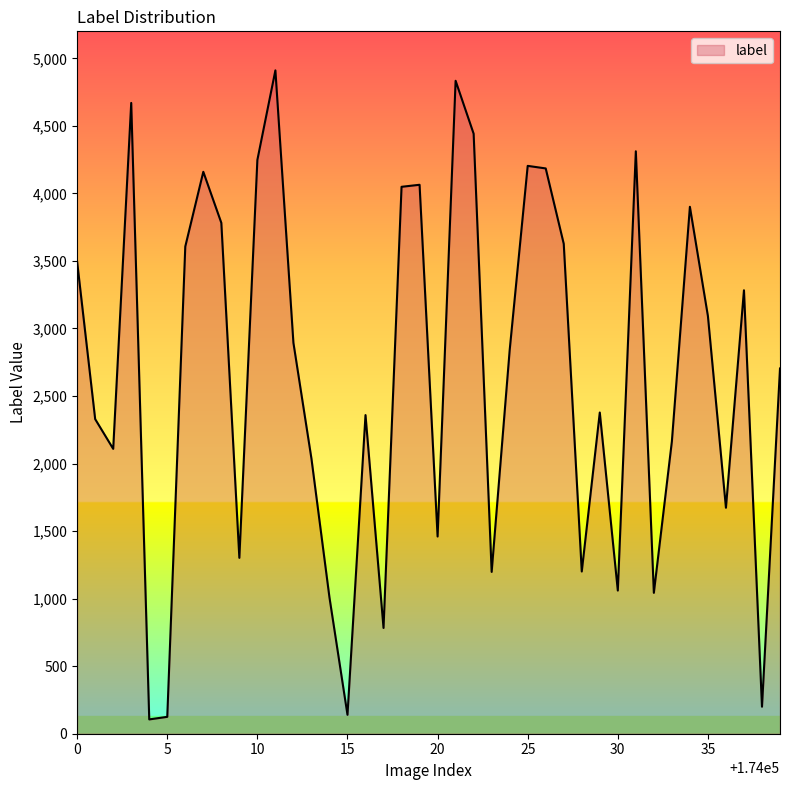

What is the minimum value shown in the chart?

106